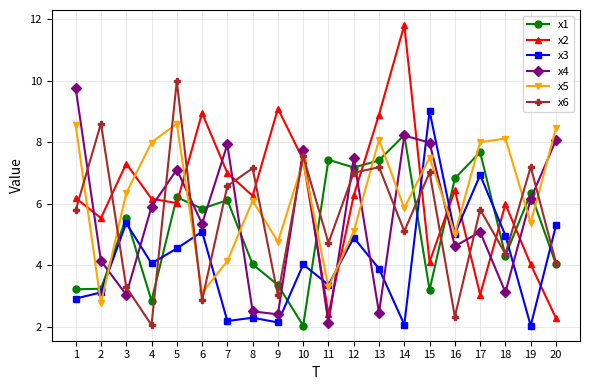

At 1, list the series in order from largest to smallest.

x4, x5, x2, x6, x1, x3